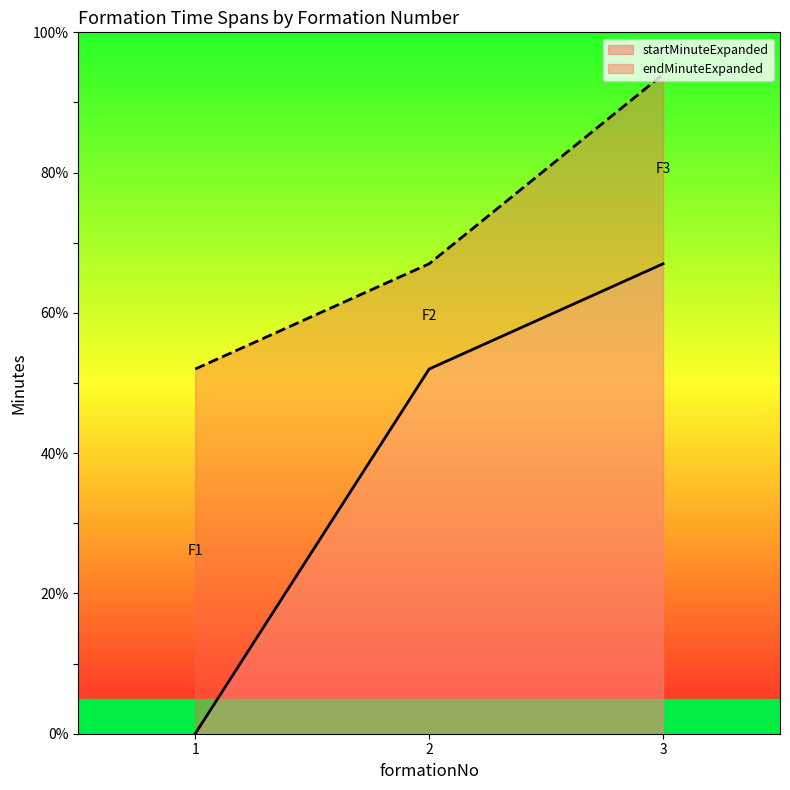

Rank the series by their average value, from highest to lowest.

endMinuteExpanded, startMinuteExpanded